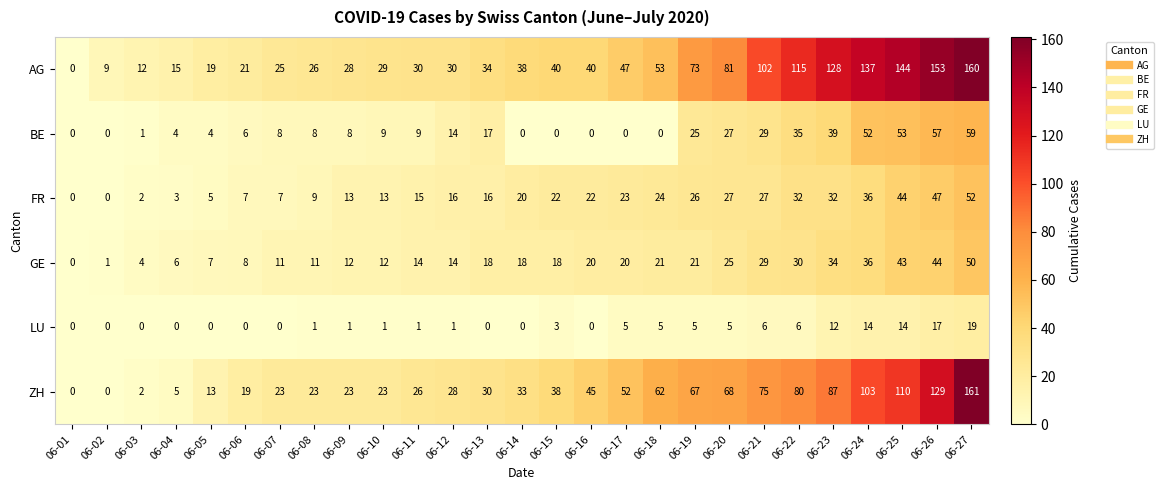

How many distinct data groups are displayed?

6